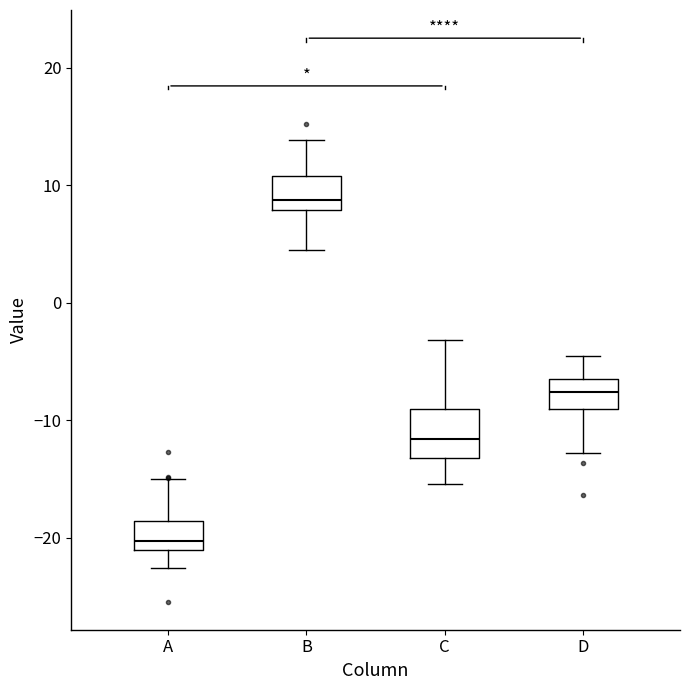

Which box has the lowest median line?

A